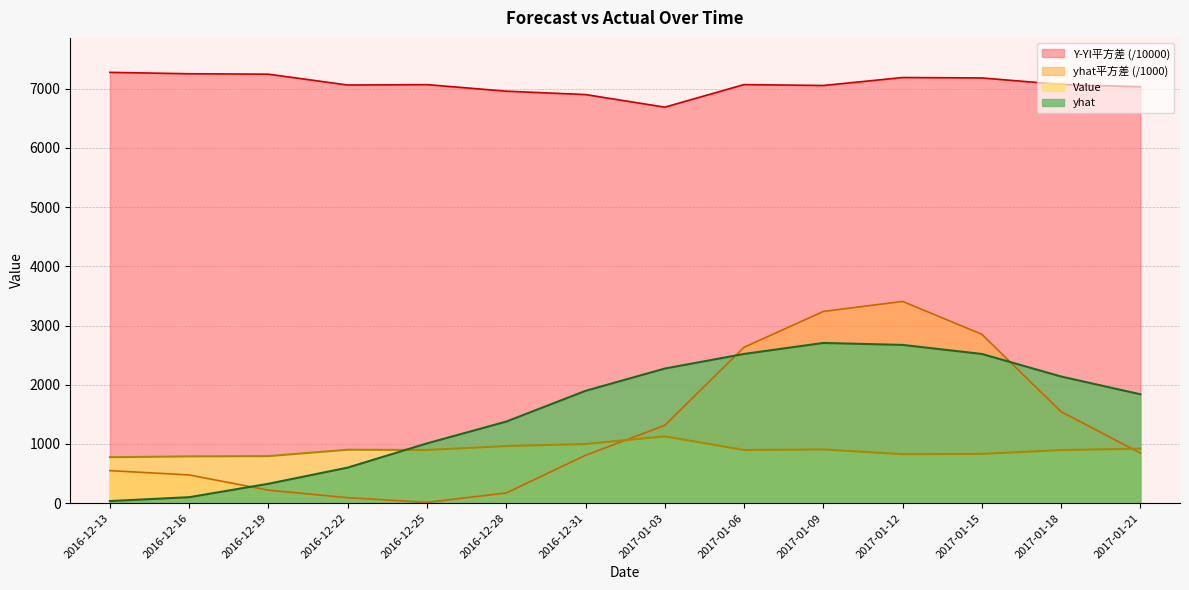

What is the approximate value of yhat at 2017-01-06?

2519.2